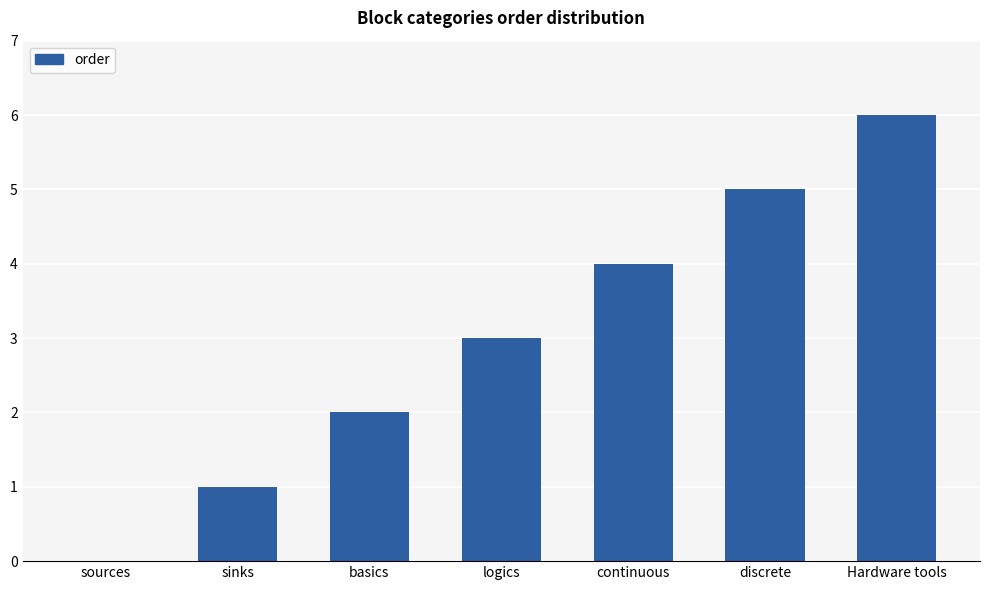

Reading left to right, extract all data points from this chart.

sources=0	sinks=1	basics=2	logics=3	continuous=4	discrete=5	Hardware tools=6